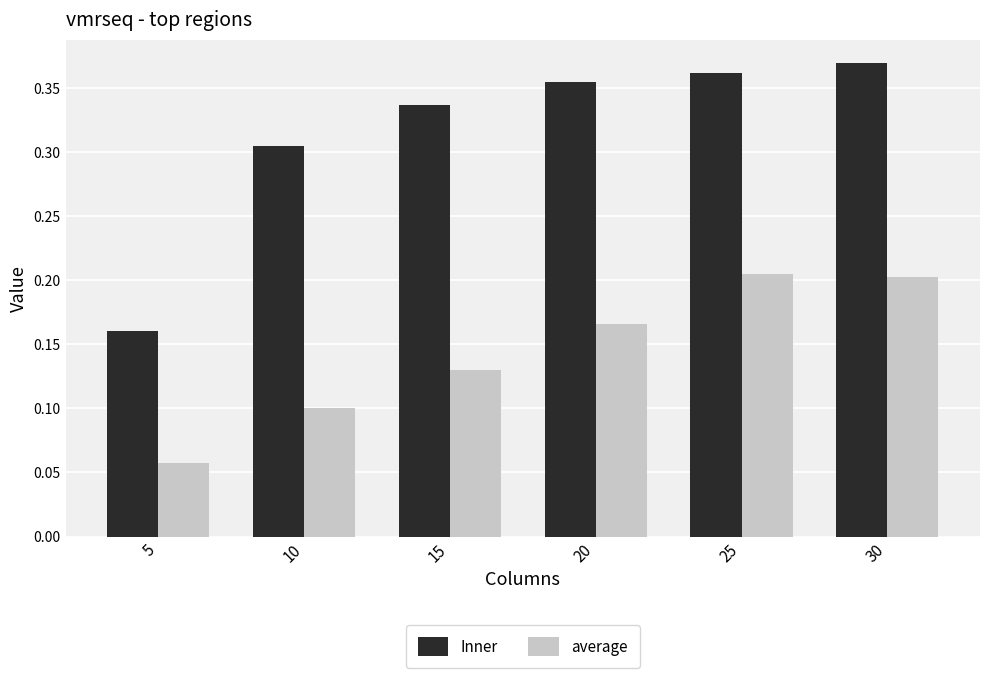

Which series has the widest spread of values?

Inner